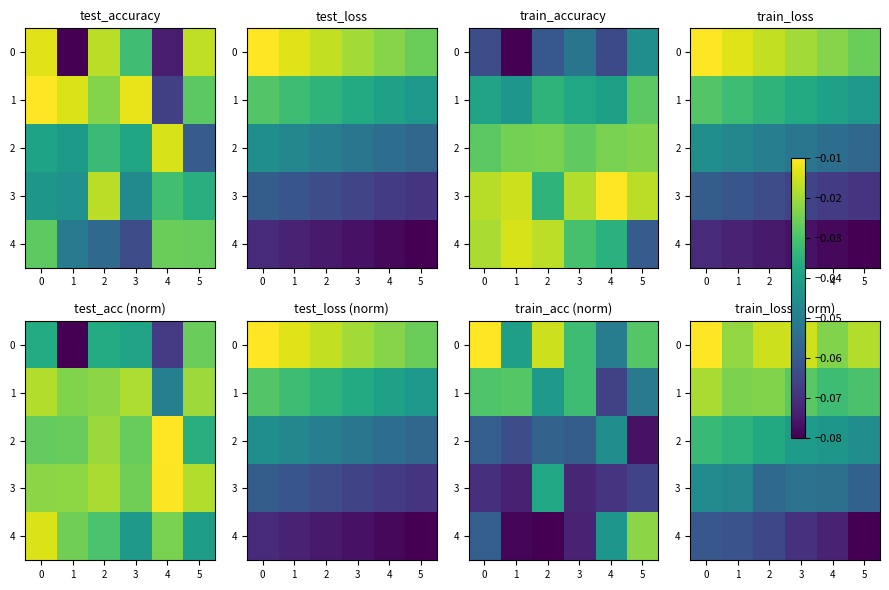

What is the total value across all series at 2?

-0.2